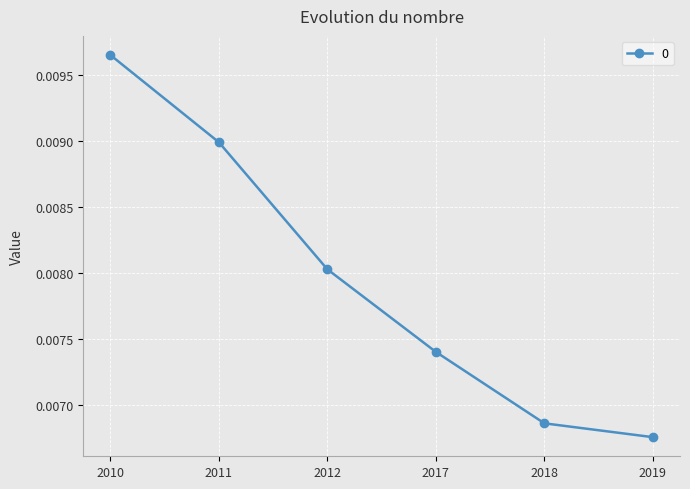

How many lines are shown in the chart?

1